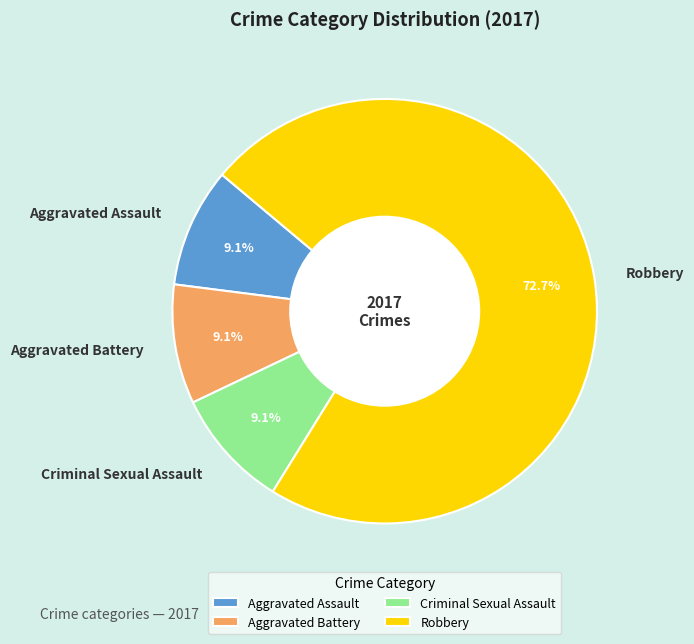

Between Robbery and Aggravated Assault, which is larger?

Robbery